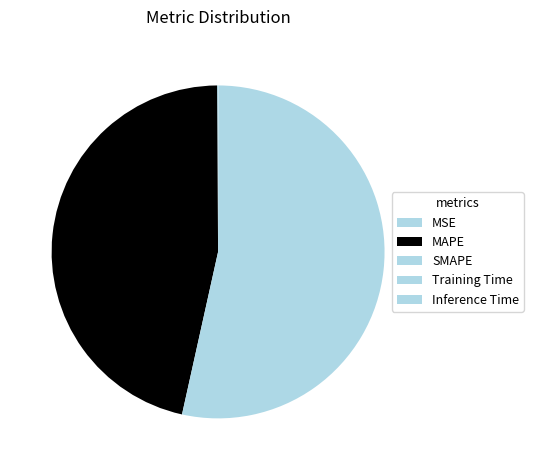

Count the number of slices in the pie.

5